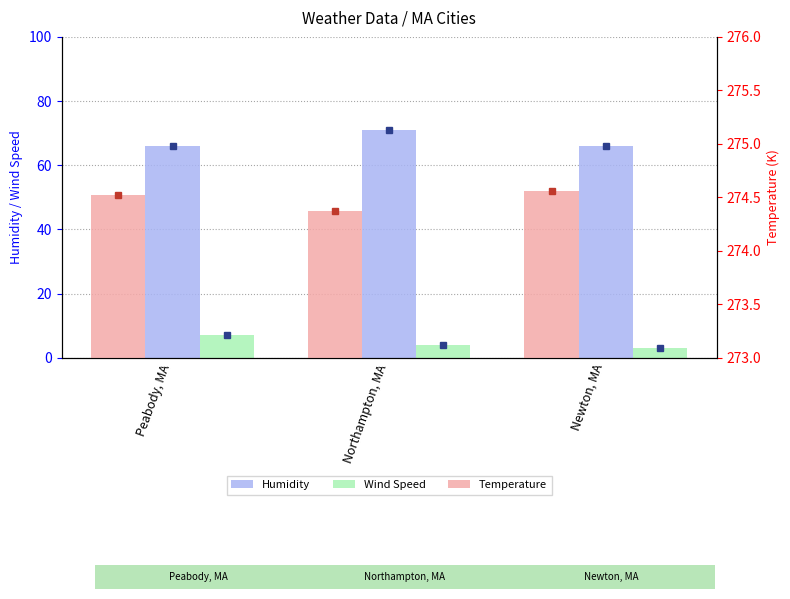

What is the average value of the Humidity series?

67.7